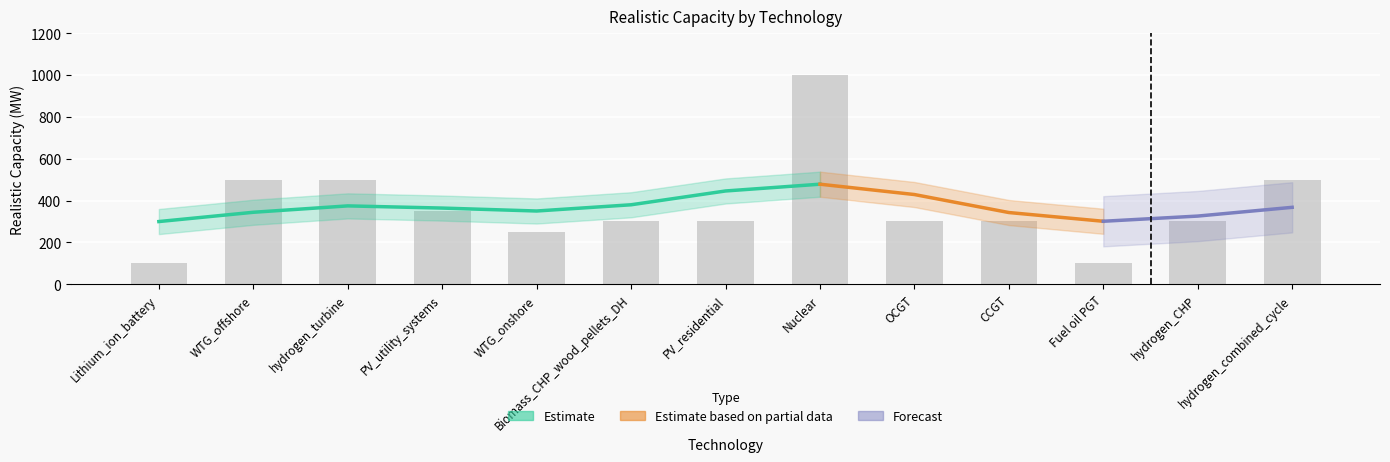

Which category has the lowest value across all series?

Lithium_ion_battery